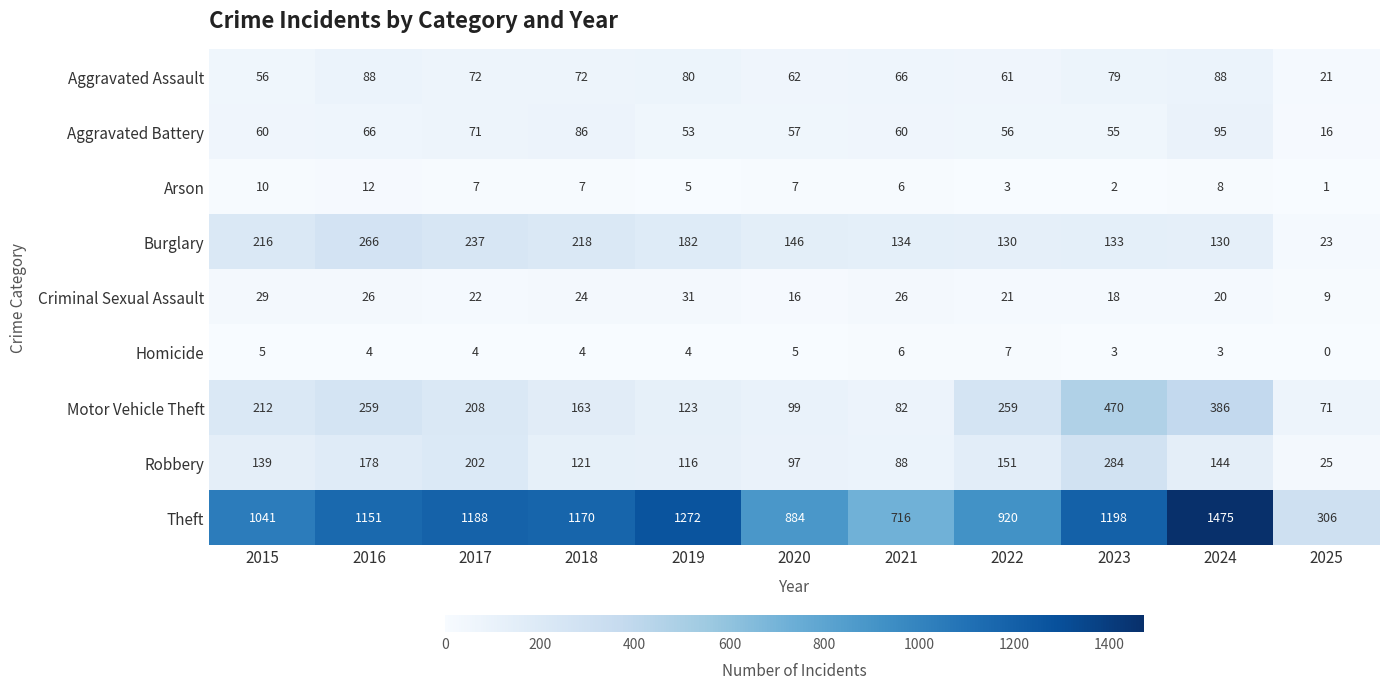

Which series has the largest range (max minus min)?

Theft